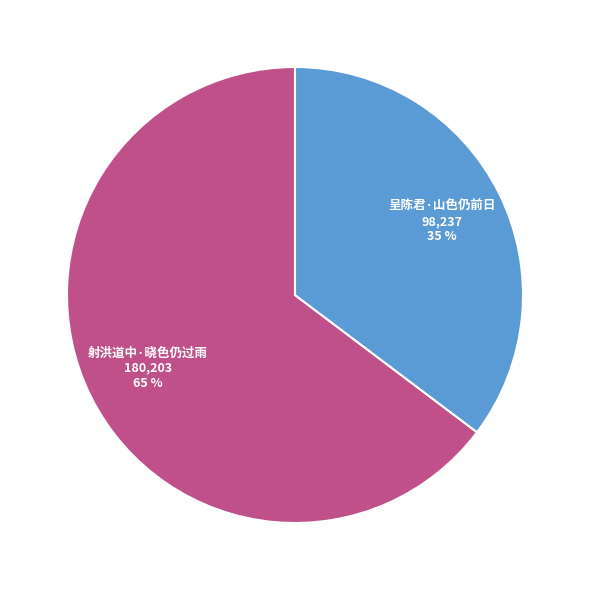

What is the ratio of the value at 呈陈君·山色仍前日 to the value at 射洪道中·晓色仍过雨?

0.5